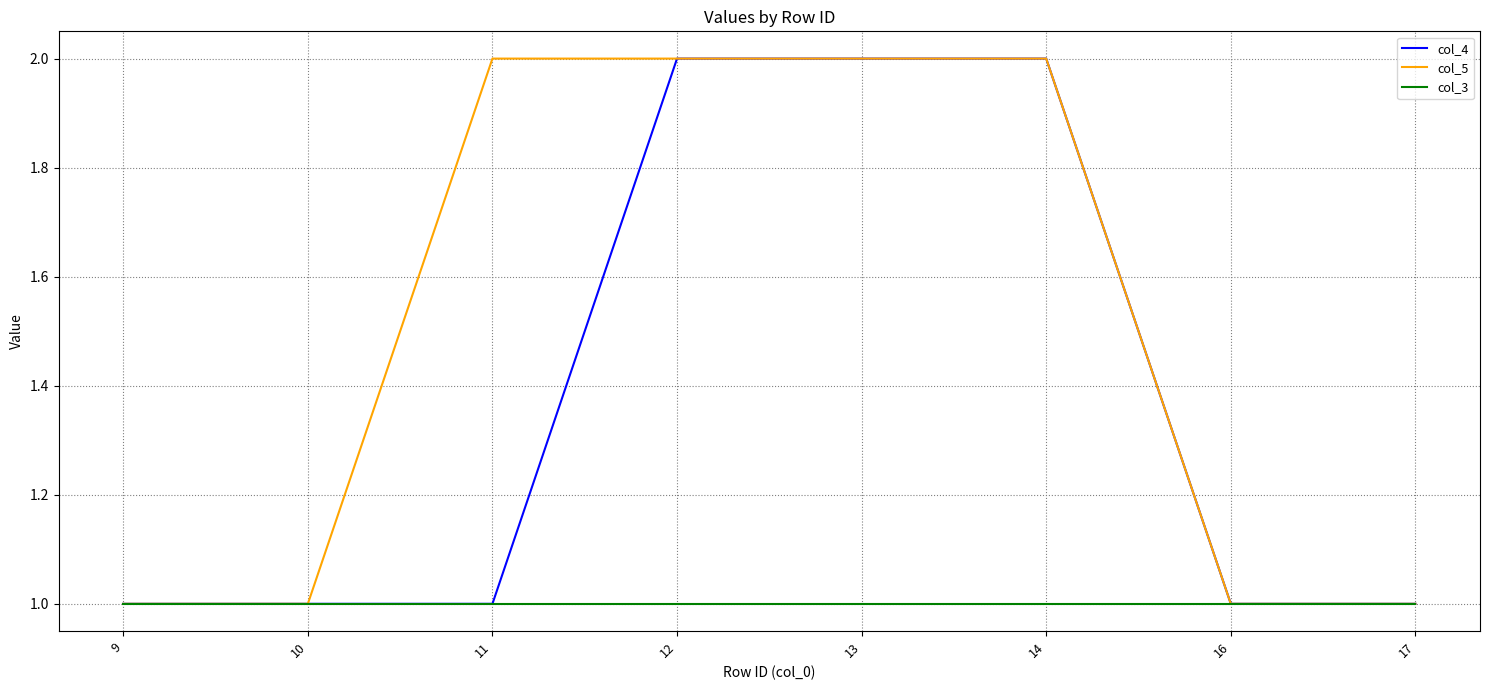

What value does the col_3 series have at 11?

1